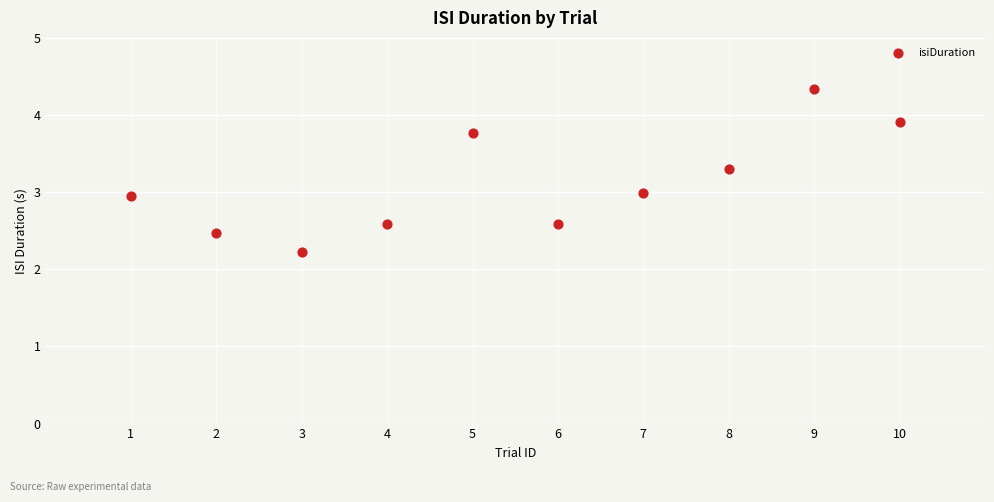

What is the range of X values (max minus min)?

9.0